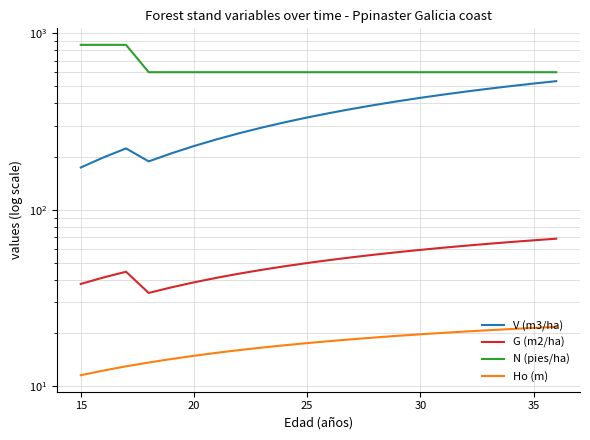

Rank the series by their maximum value, from highest to lowest.

N (pies/ha), V (m3/ha), G (m2/ha), Ho (m)